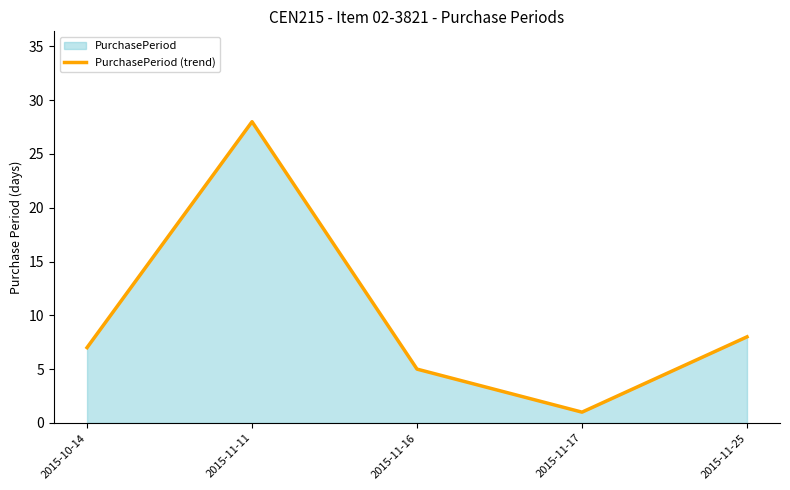

Where does the data first go above 7?

2015-11-11